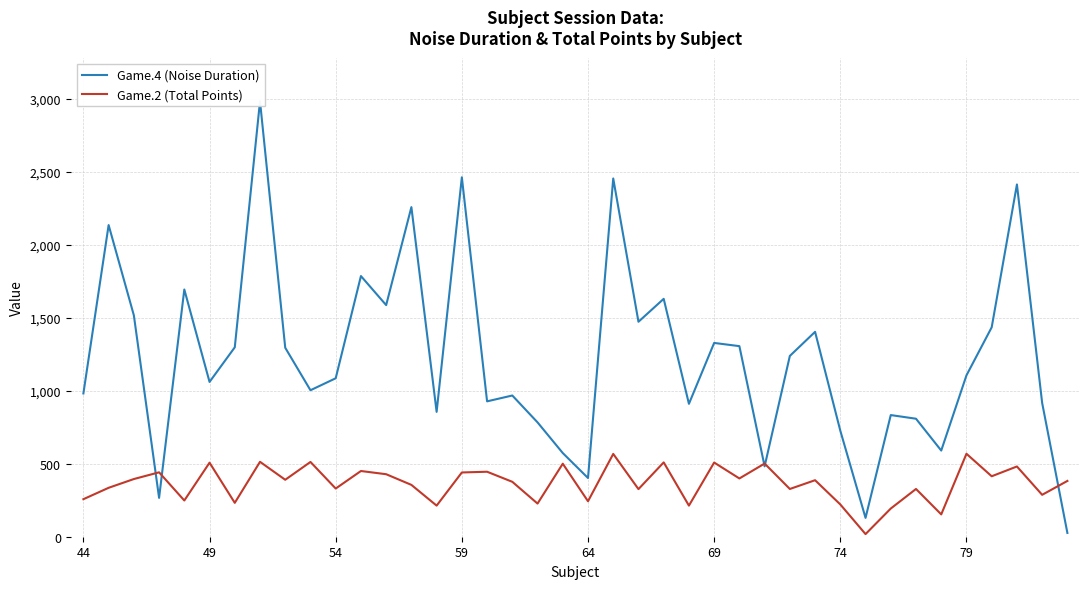

True or false: Game.2 (Total Points) has a value of 568 at 79.

True